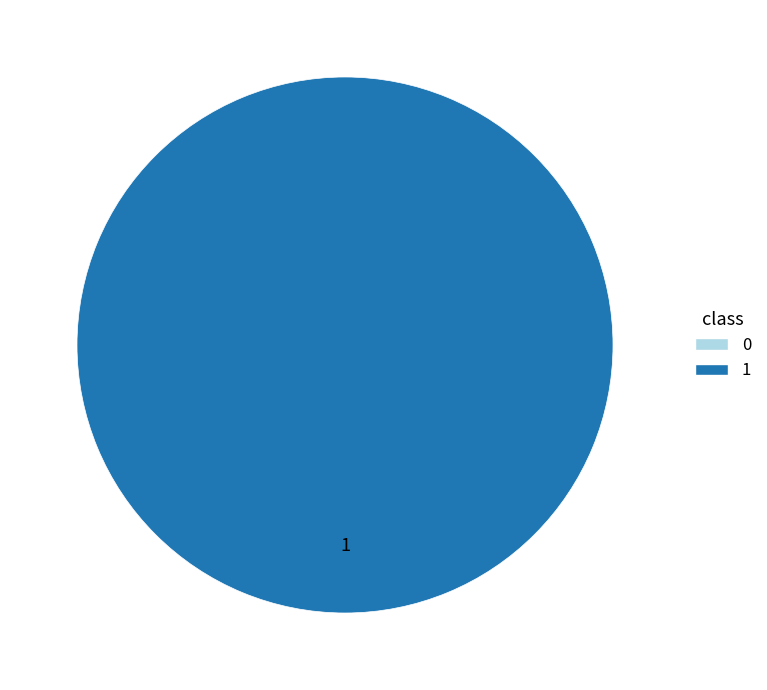

How many segments does this pie chart have?

1